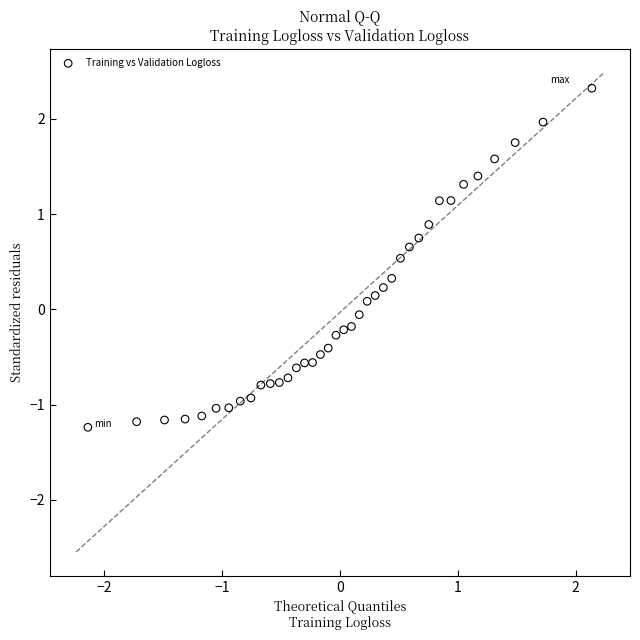

What is the range of Y values (max minus min)?

3.6